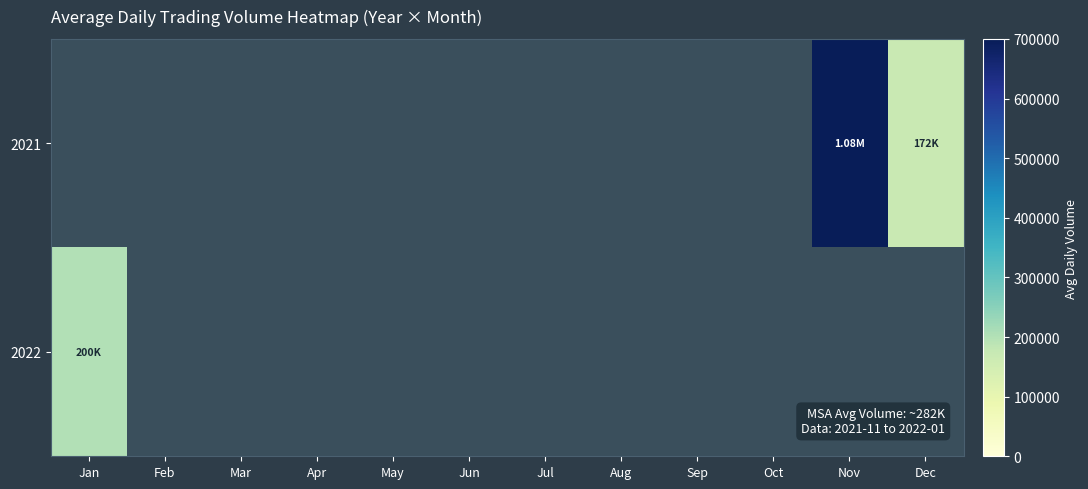

What is the minimum value shown in the chart?

172051.0